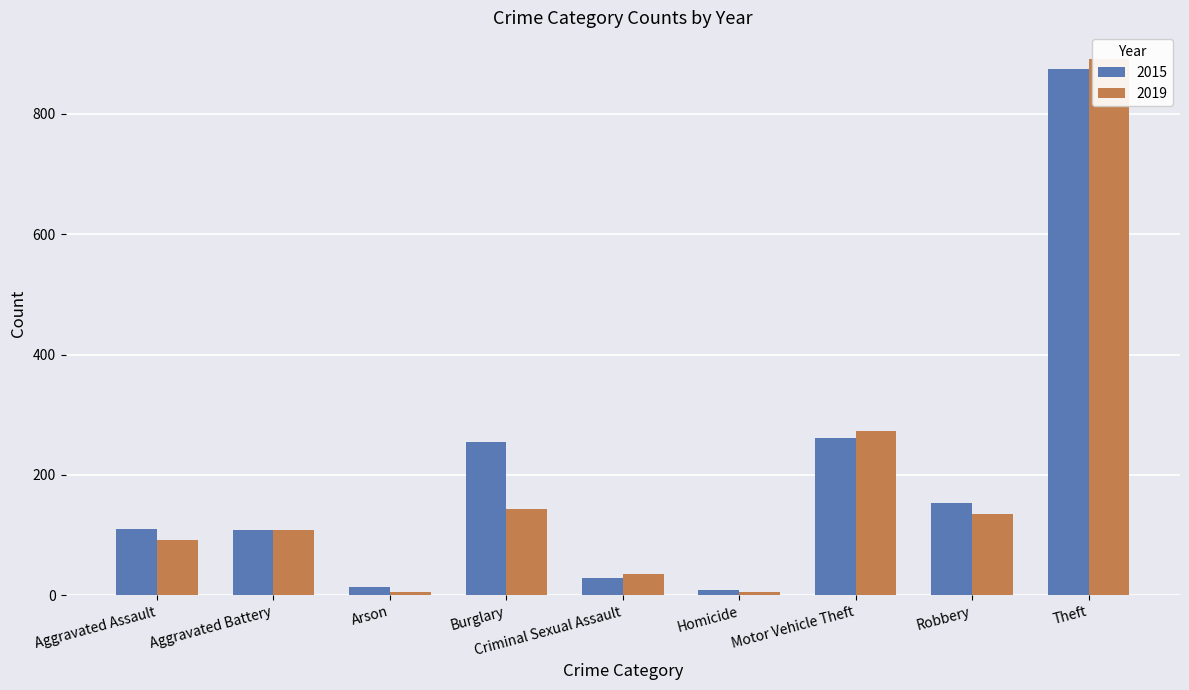

What is the label of the 5th bar from the left?

Criminal Sexual Assault